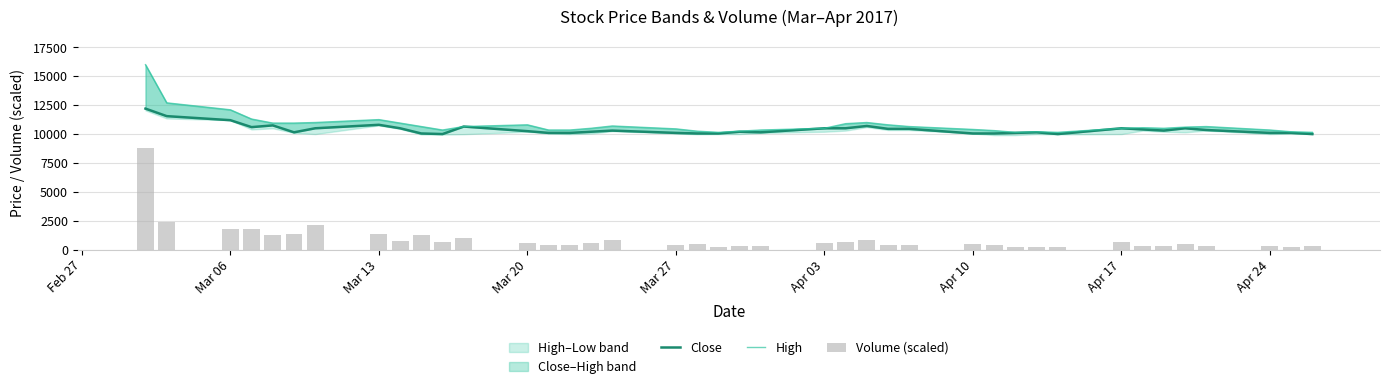

Which series has the largest range (max minus min)?

Volume (scaled)